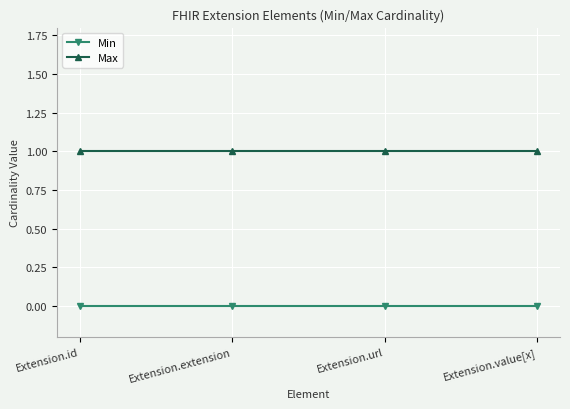

True or false: Min has a value of 0 at Extension.id.

True